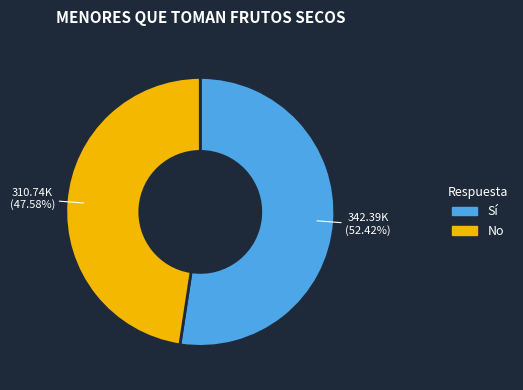

Is it true that Sí is 52% of the pie?

True